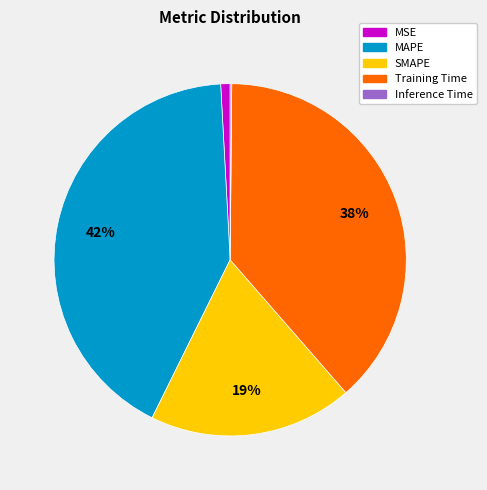

Is it true that MSE is 11% of the pie?

False